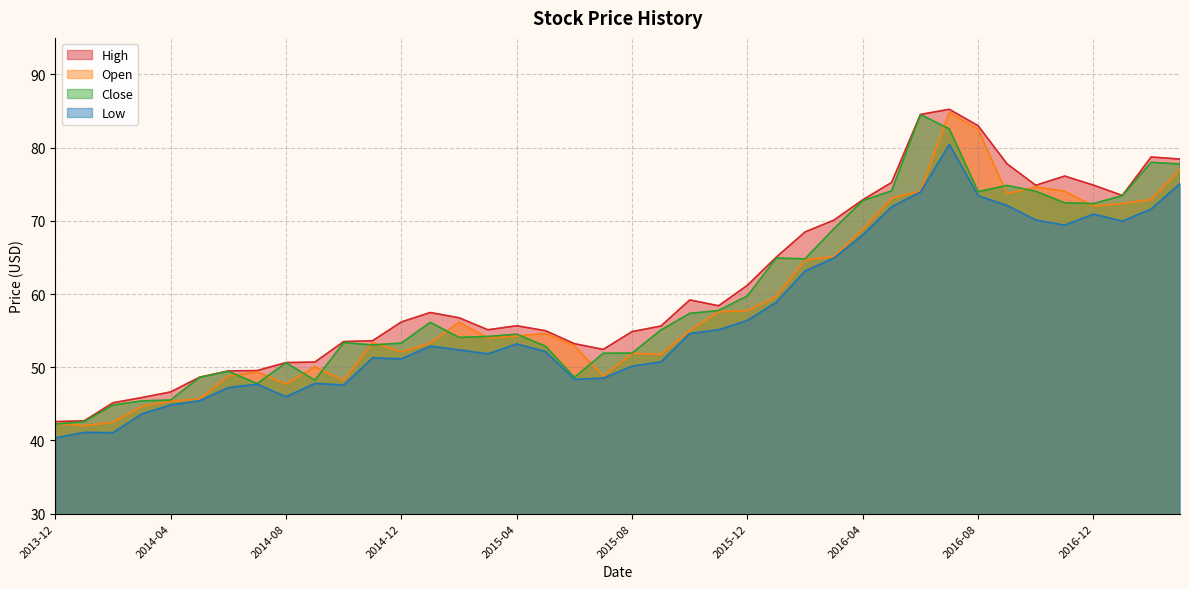

At which category is the sum across all series the highest?

2016-07